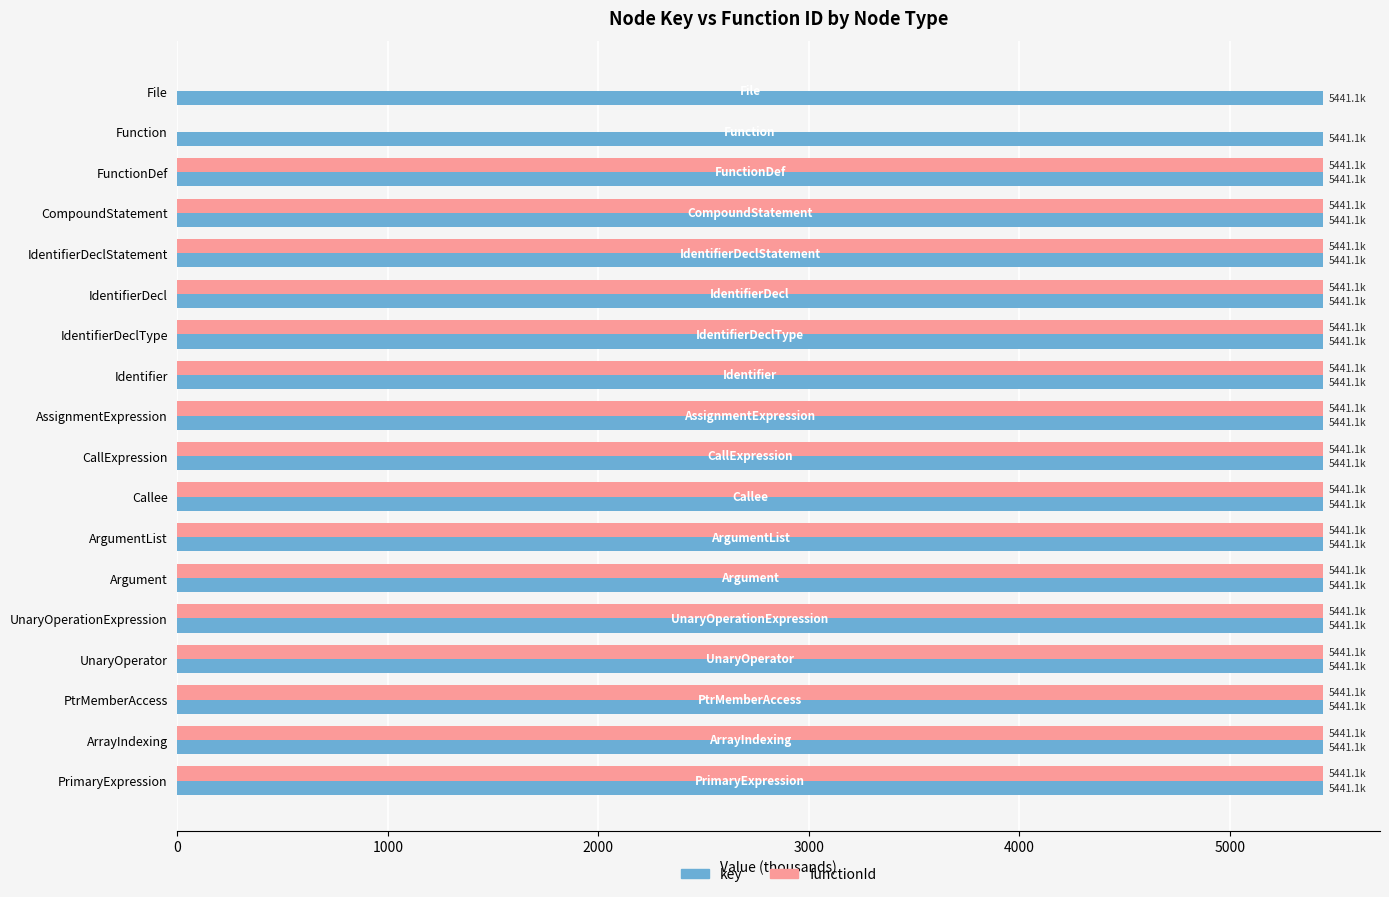

Which series has the largest total across all categories?

key